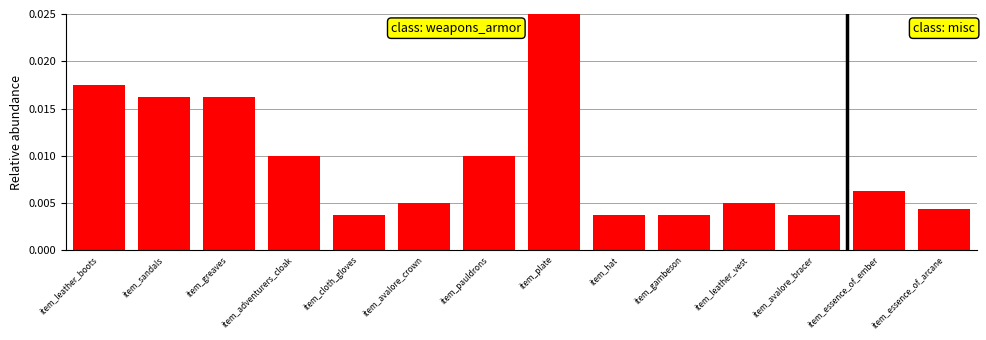

Between item_sandals and item_leather_boots, which is larger?

item_leather_boots